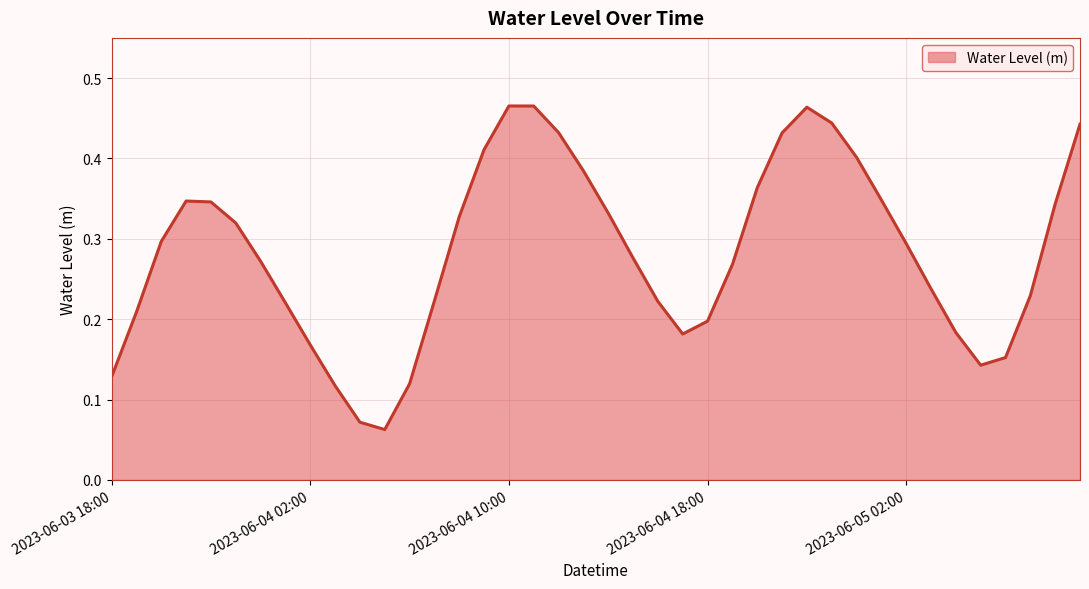

What is the label of the 2nd point from the right?

2023-06-05 08:00